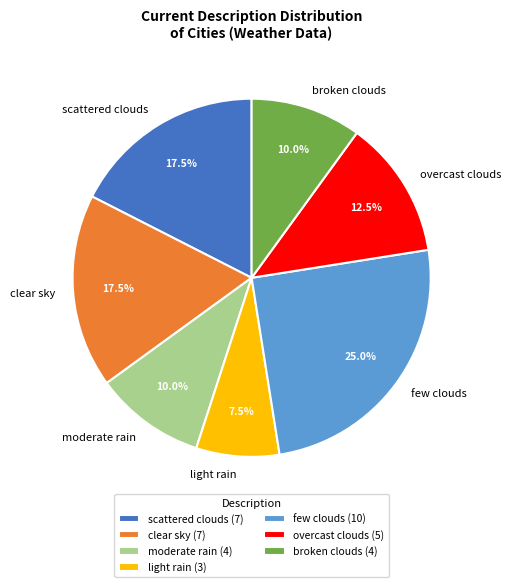

Between clear sky and few clouds, which is larger?

few clouds